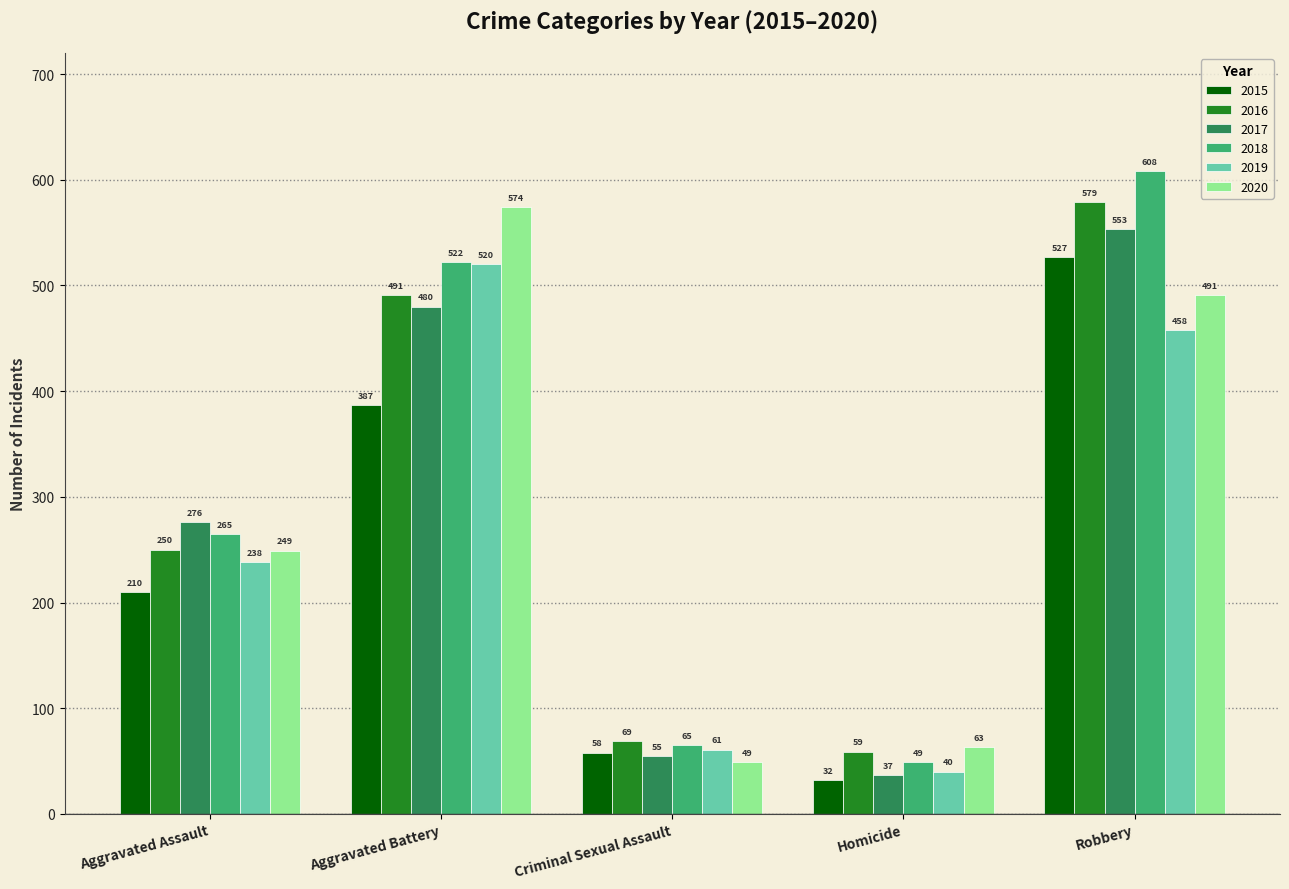

Which series has the widest spread of values?

2018